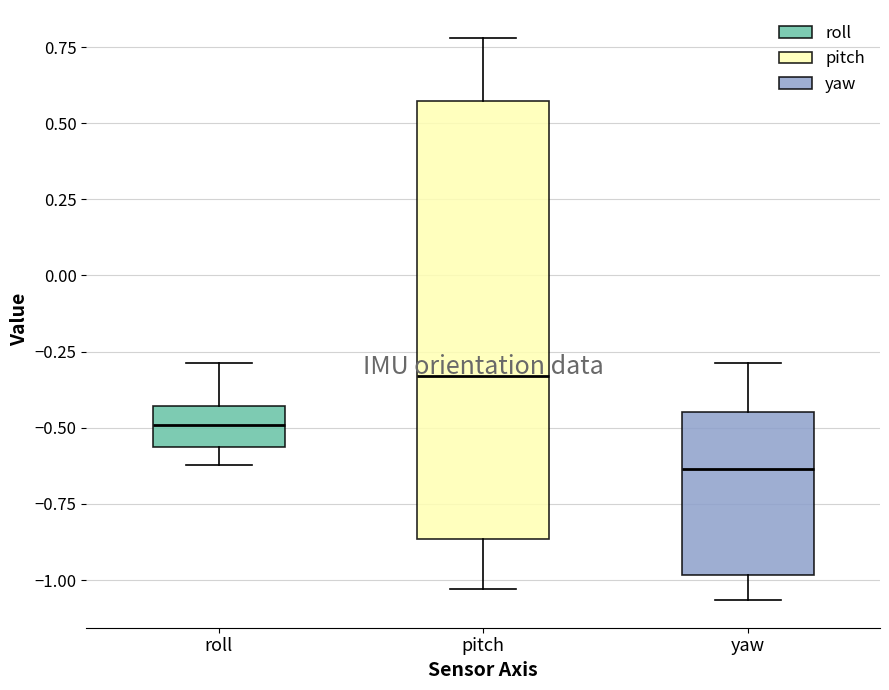

Reading left to right, transcribe this box plot: for each box, give where its median line is, the range the box spans, and where its two whiskers end, as read against the y-axis. The values are not printed on the chart, so give them approximately, as read against the axis.

roll: median -0.50, box -0.55 to -0.45, whiskers -0.60 to -0.30
pitch: median -0.35, box -0.85 to 0.55, whiskers -1.05 to 0.80
yaw: median -0.65, box -1.00 to -0.45, whiskers -1.05 to -0.30